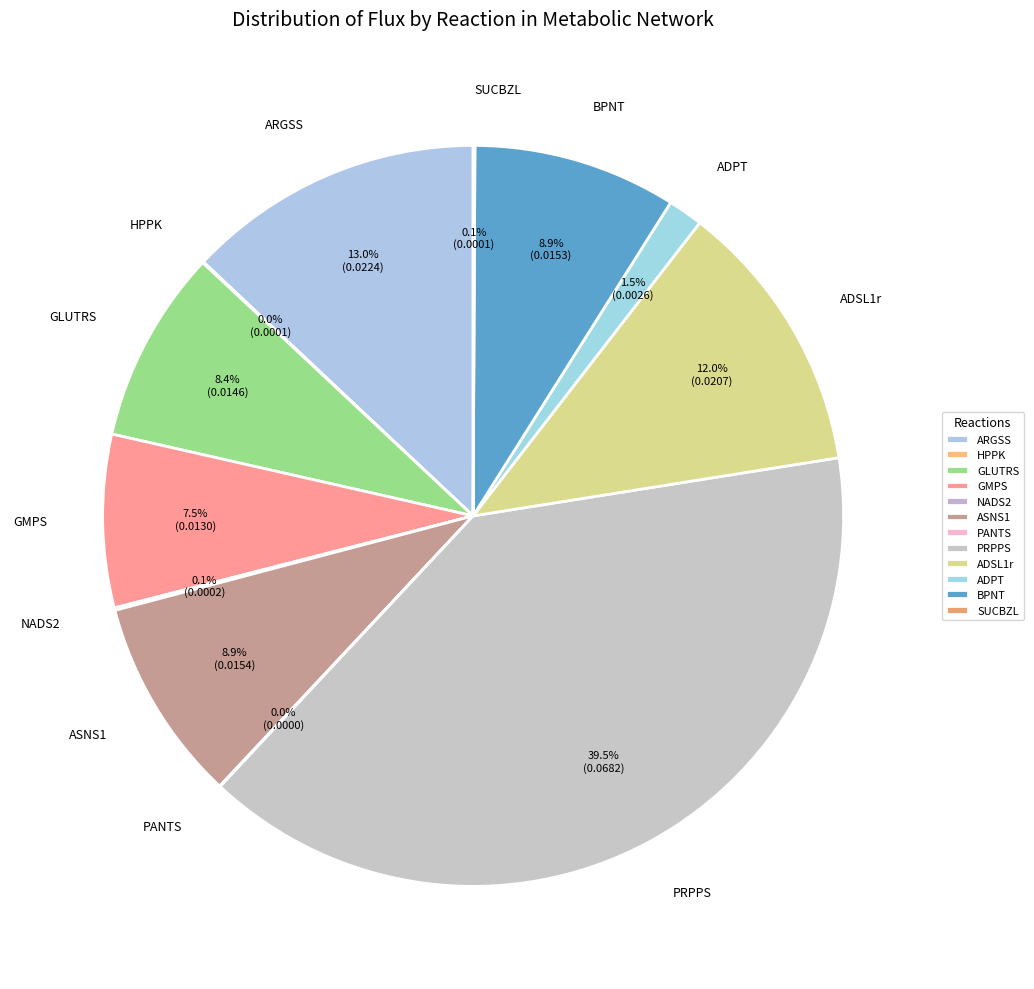

Which has a higher value, ADSL1r or SUCBZL?

ADSL1r